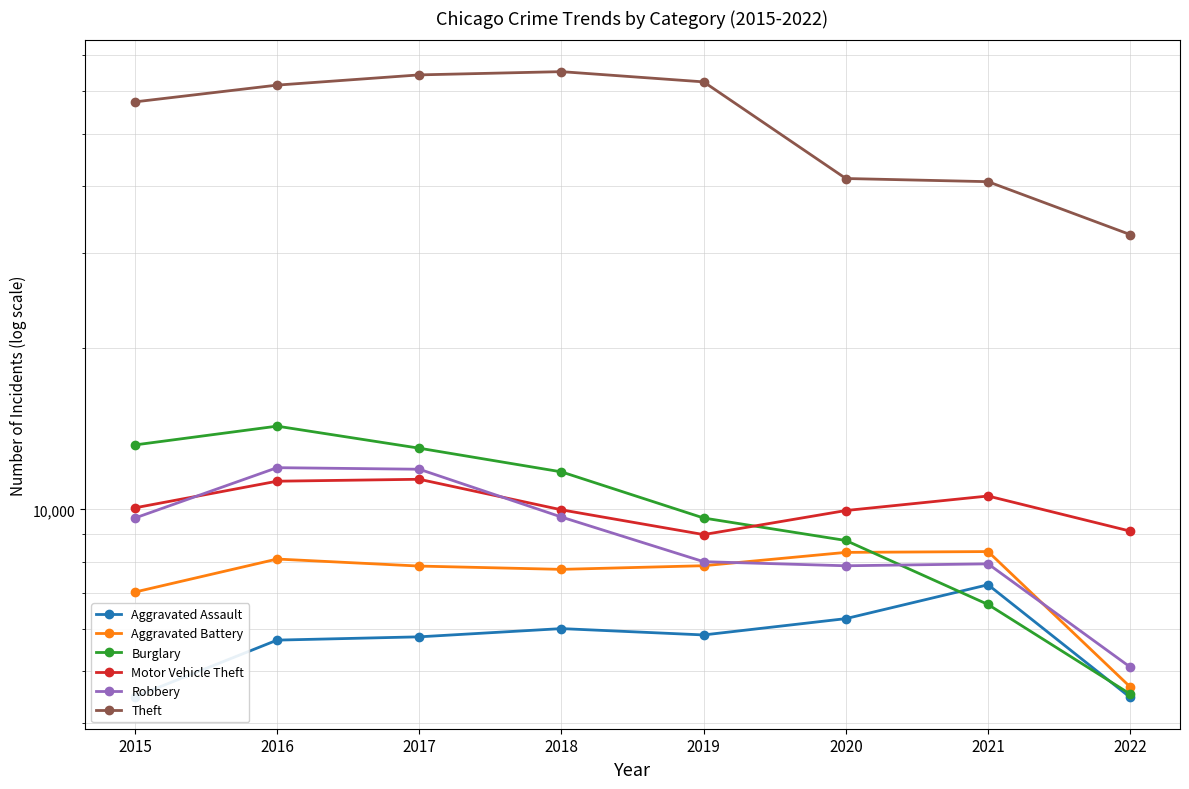

Which category has the lowest value in the Motor Vehicle Theft series?

2019